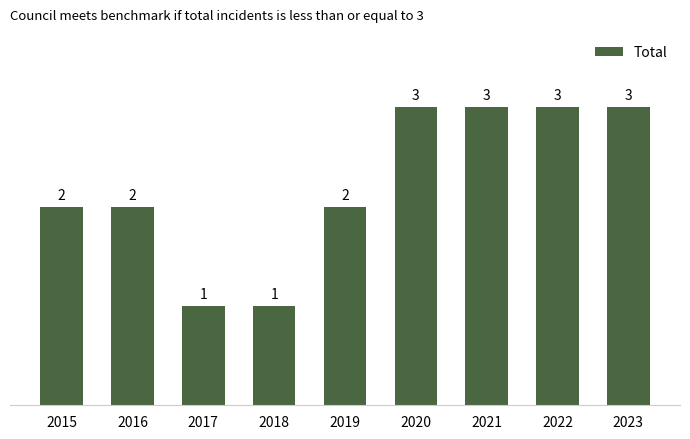

How many data points are less than 2?

2